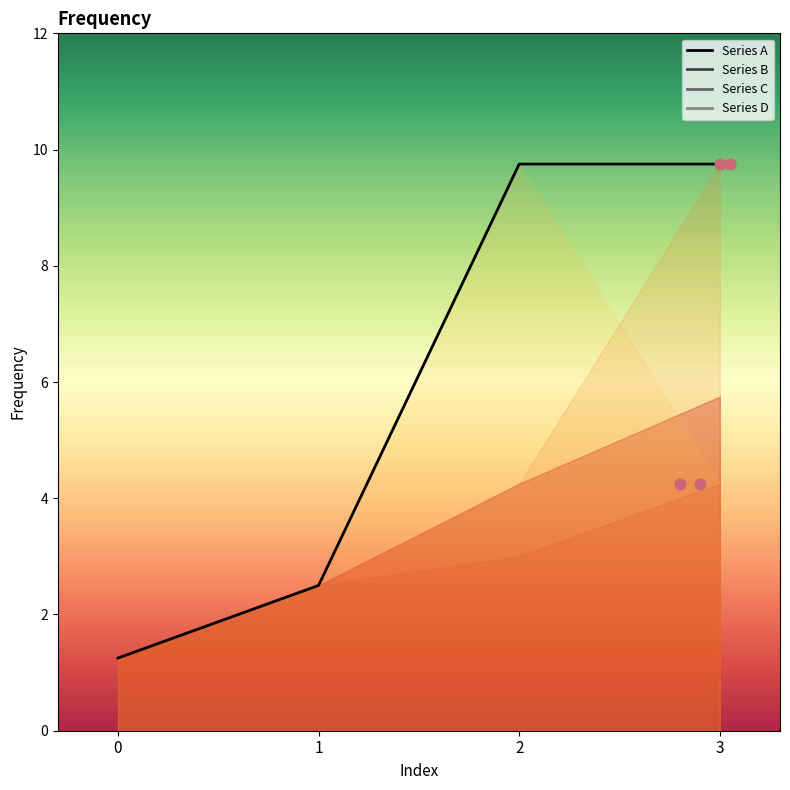

Which series contains the highest Y value?

Series C